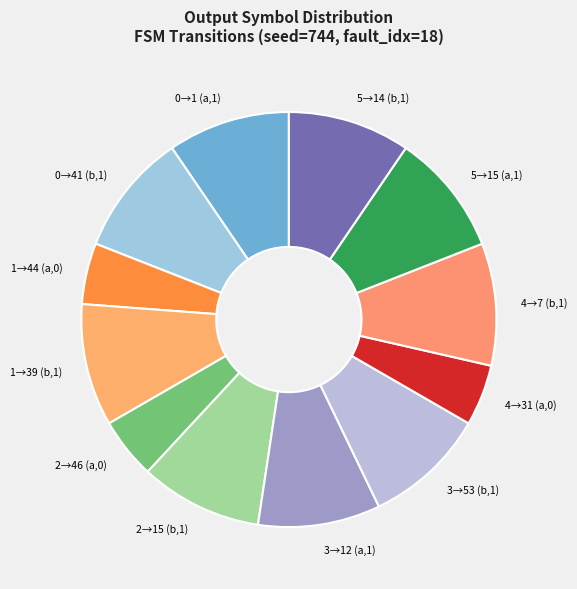

Does any single category account for the majority?

No